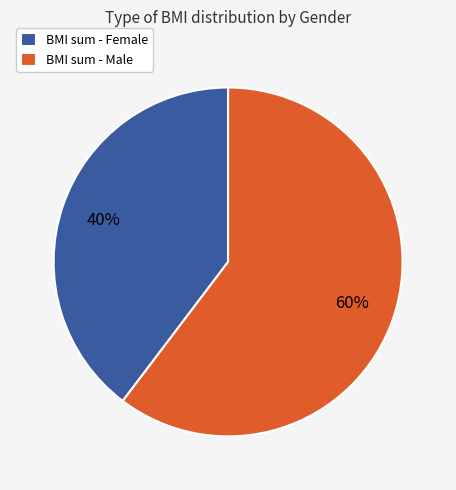

What percentage is the BMI sum - Female slice, to the nearest percent?

40%